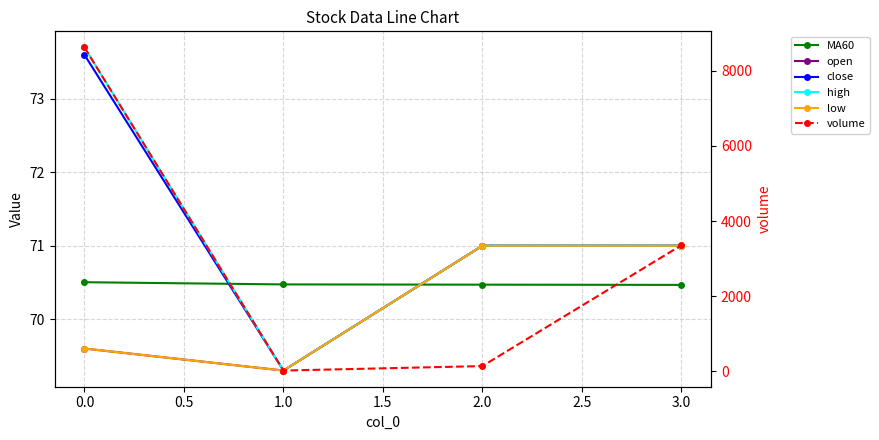

Reading left to right, transcribe all the data shown in this chart.

MA60: 70.5	70.5	70.5	70.5
open: 69.6	69.3	71.0	71.0
close: 73.6	69.3	71.0	71.0
high: 73.7	69.3	71.0	71.0
low: 69.6	69.3	71.0	71.0
volume: 8620.0	23.6	142.9	3356.9